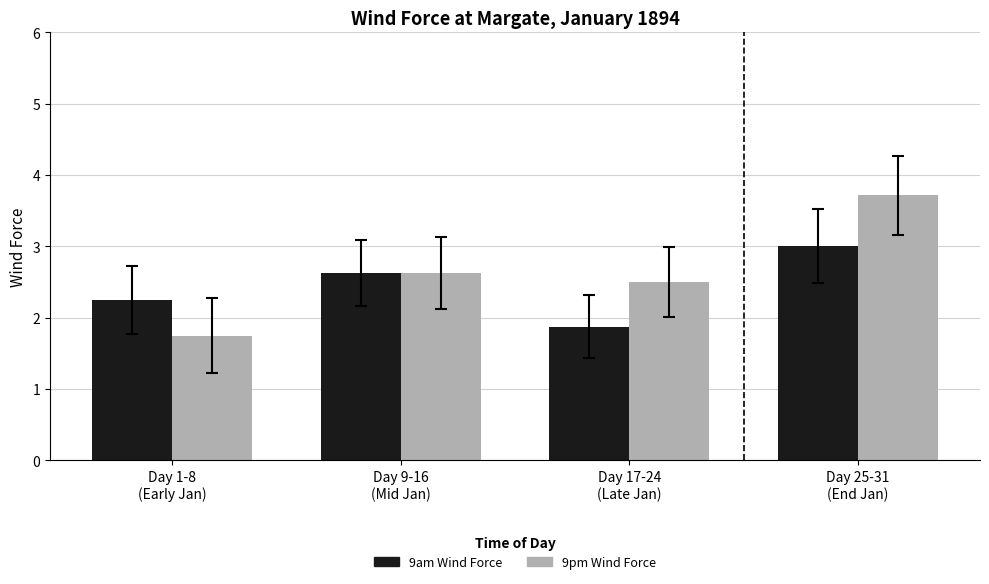

Which category has the highest value across all series?

Day 25-31
(End Jan)